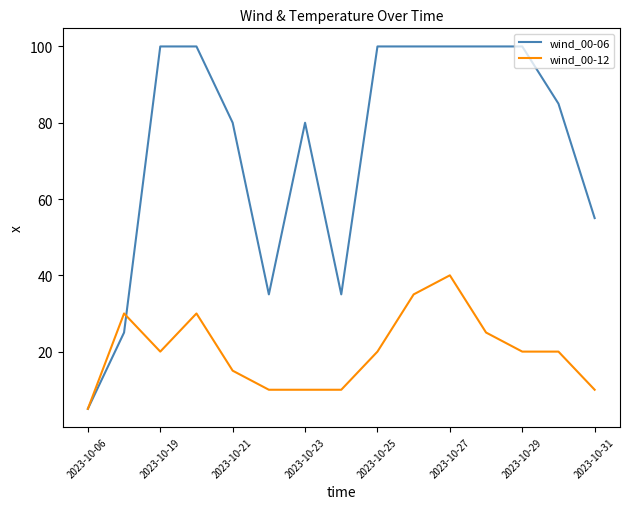

List the series in order of their overall mean, lowest first.

wind_00-12, wind_00-06